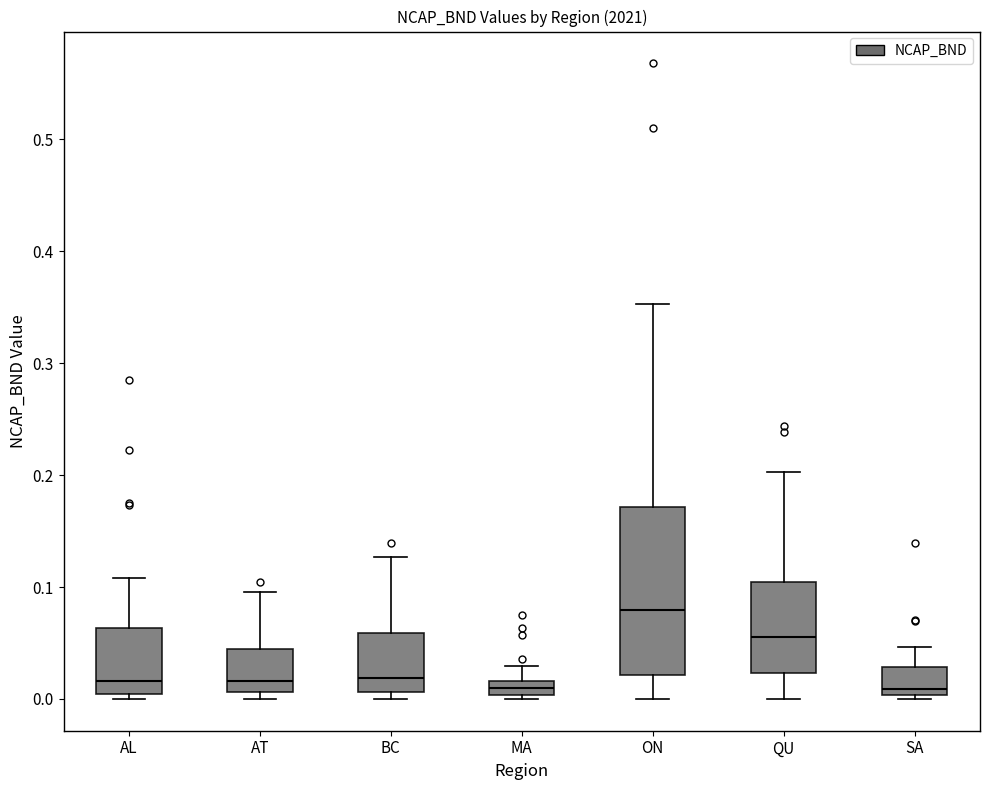

Comparing the boxes themselves (not the whiskers), which one is the tallest?

ON